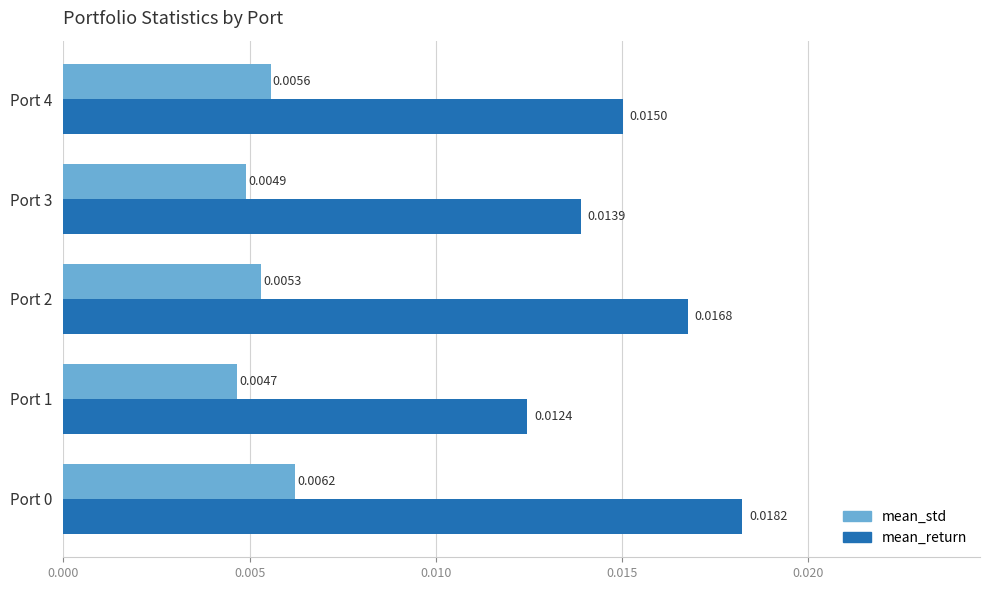

Where is mean_return nearest to the value 0?

Port 1